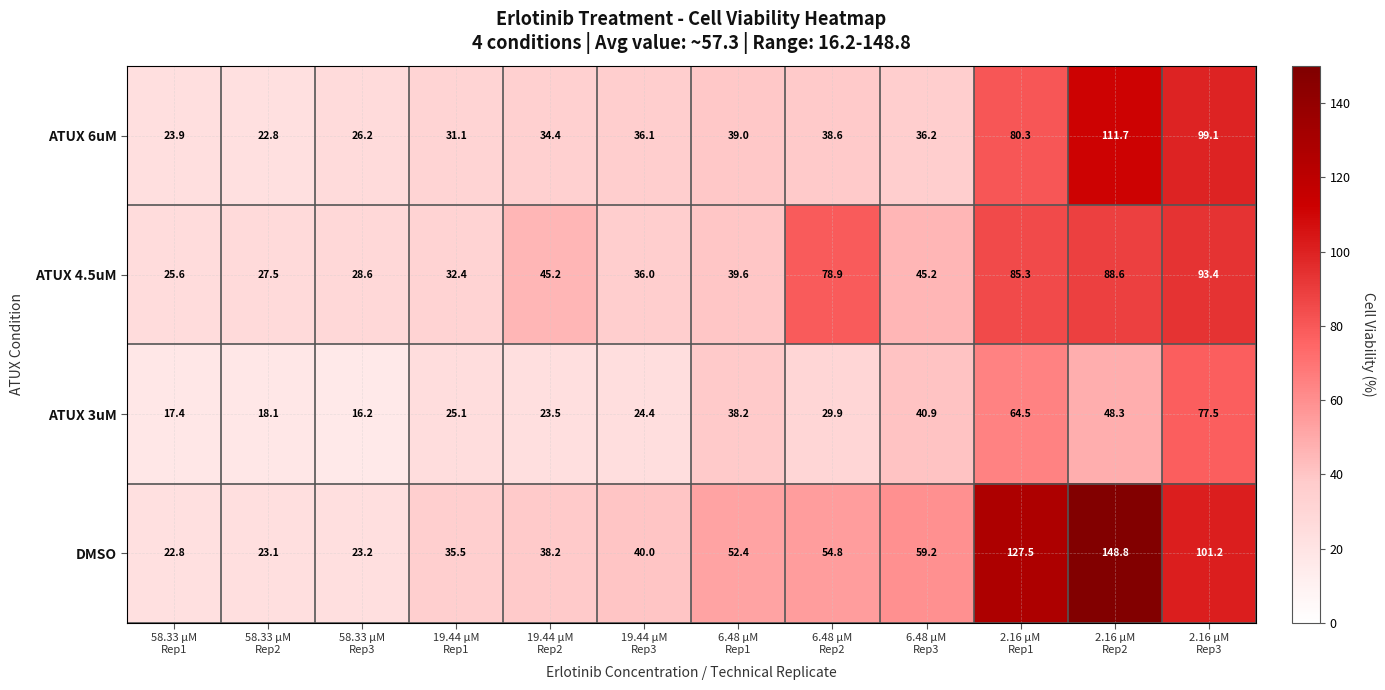

Which series has the largest total across all categories?

DMSO